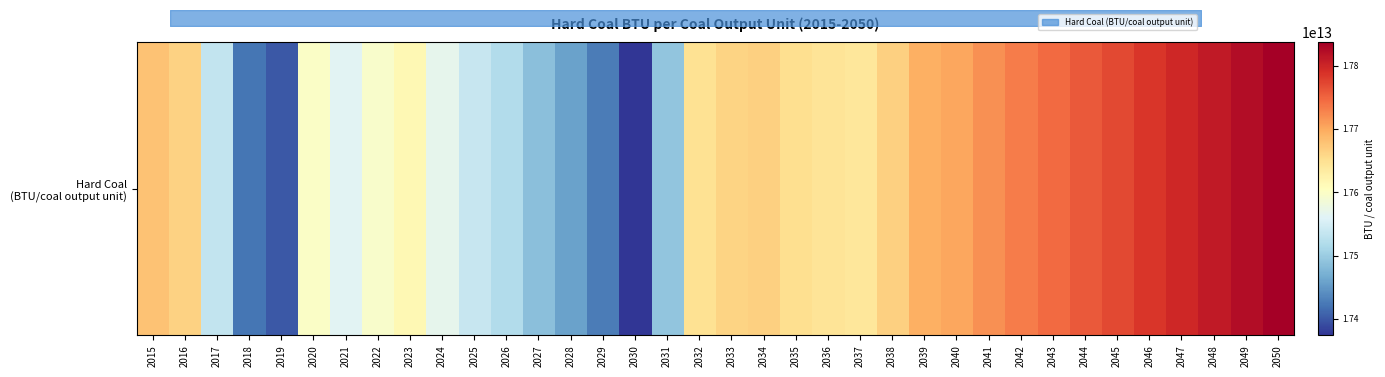

How many data points does each series have?

36